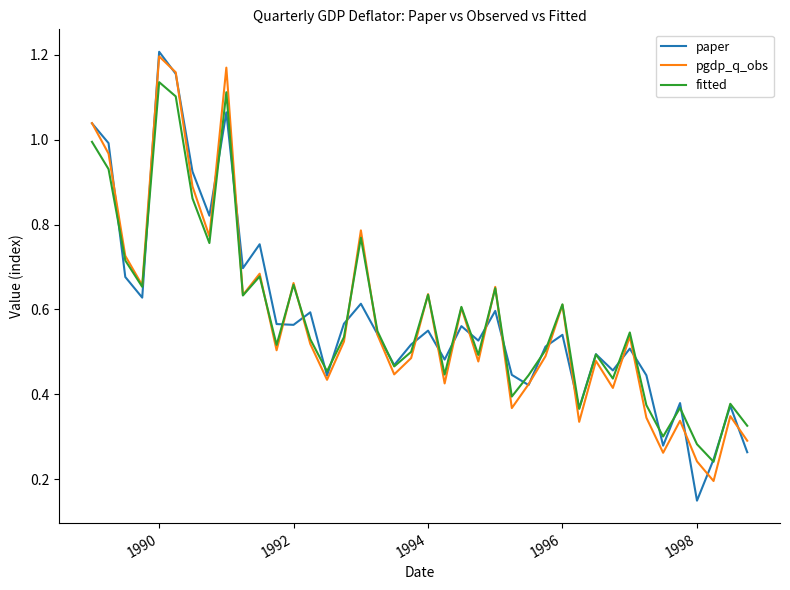

Count the number of data series in this chart.

3